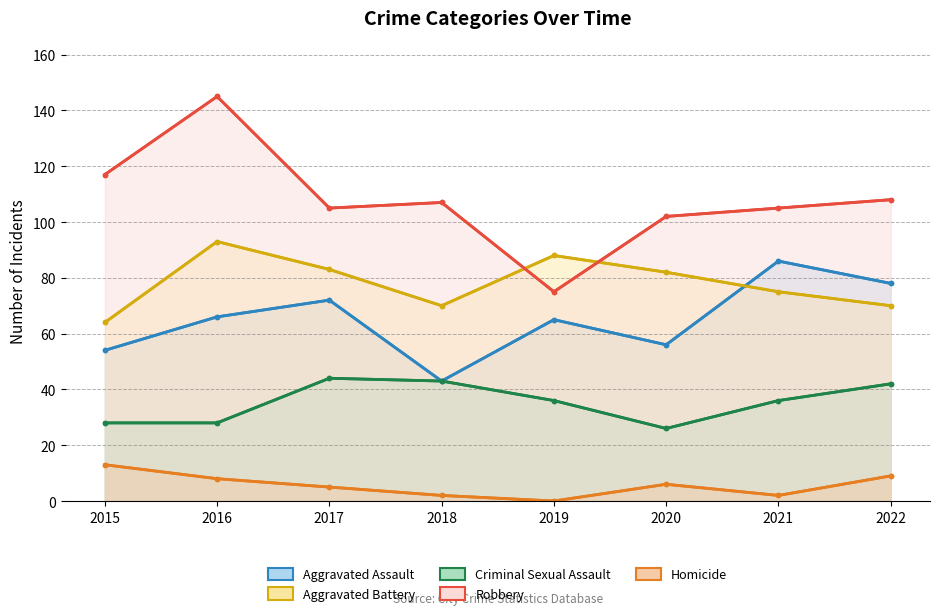

What is the highest value of the Aggravated Assault series?

86